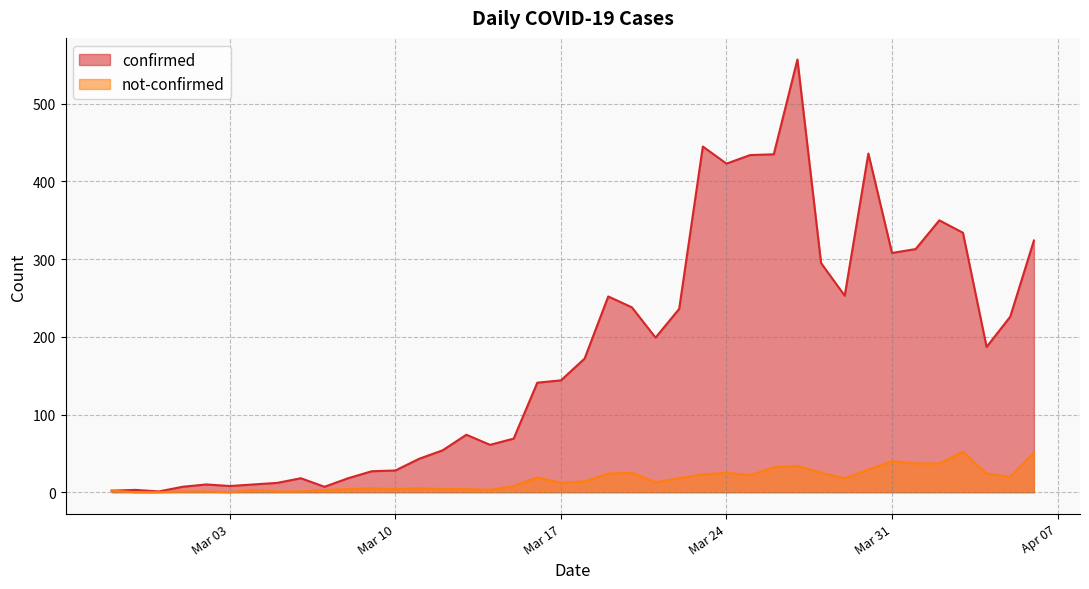

What value does the not-confirmed series have at 2020-03-12?

4